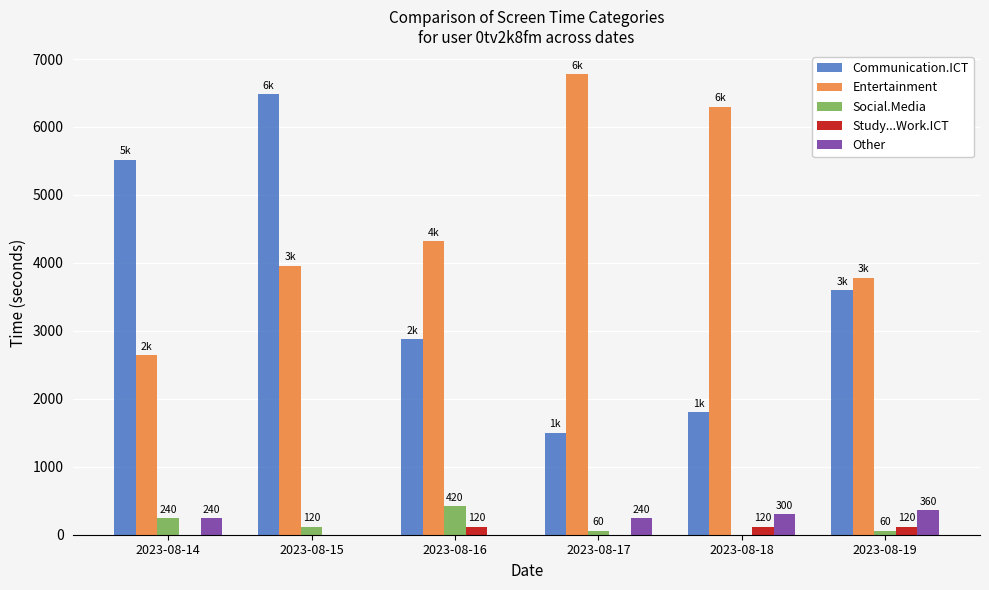

The value of Entertainment at 2023-08-17 is 4332. True or false?

False